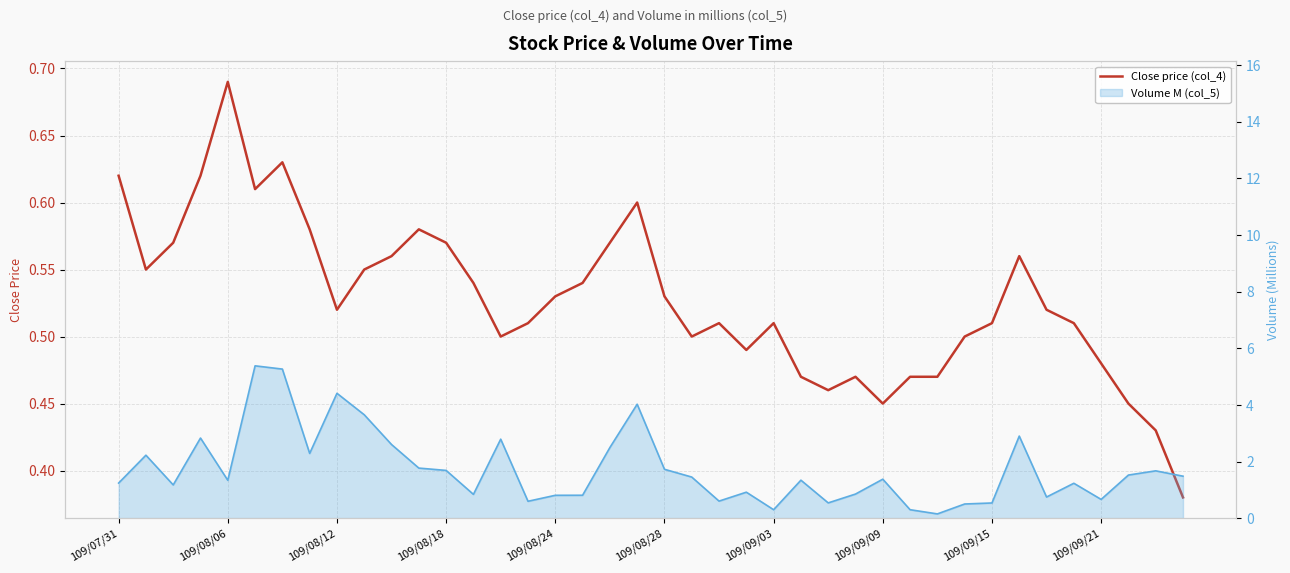

True or false: Volume M (col_5) line has a value of 3.1 at 11.

False